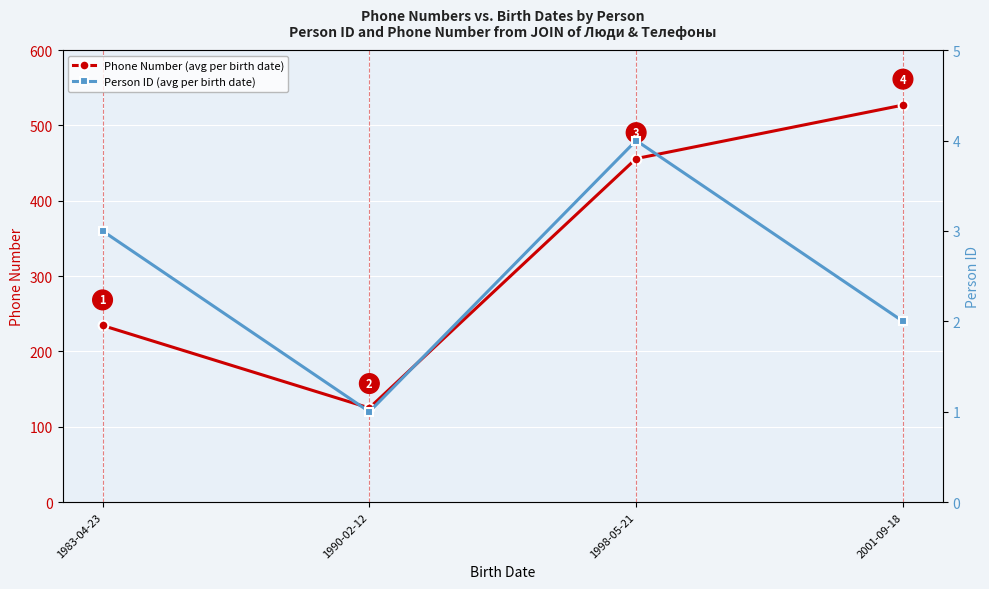

Reading left to right, extract all data points from this chart.

Phone Number (avg per birth date): 234.5	125.0	456.0	527.0
Person ID (avg per birth date): 3.0	1.0	4.0	2.0